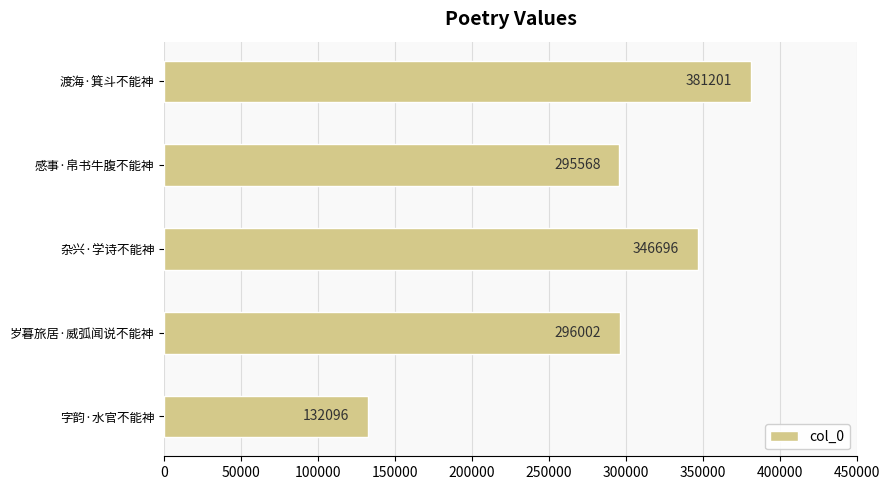

What is the difference between the second highest and minimum values?

214600